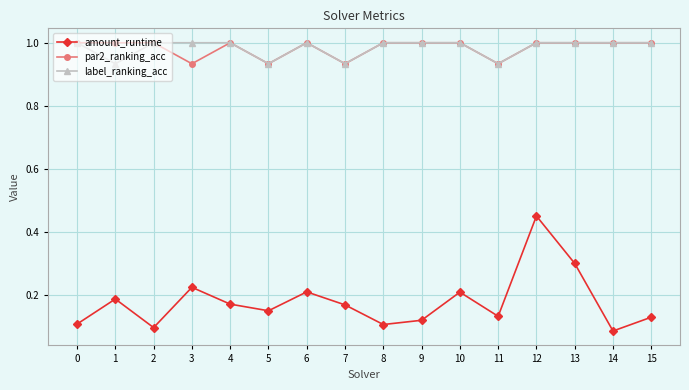

What is the maximum value shown in the chart?

1.0